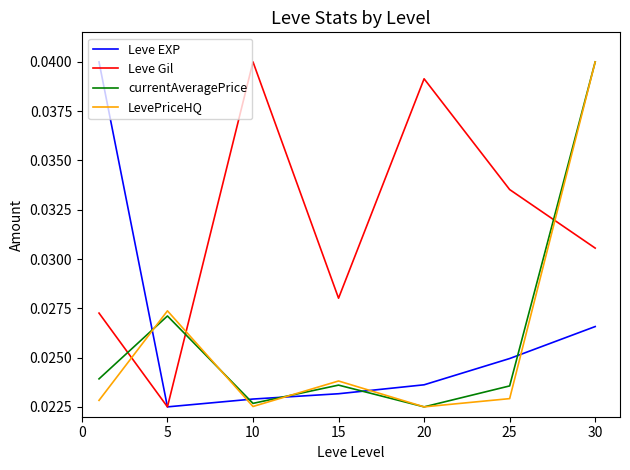

Which series ends up on top after the final intersection of Leve EXP and LevePriceHQ?

LevePriceHQ